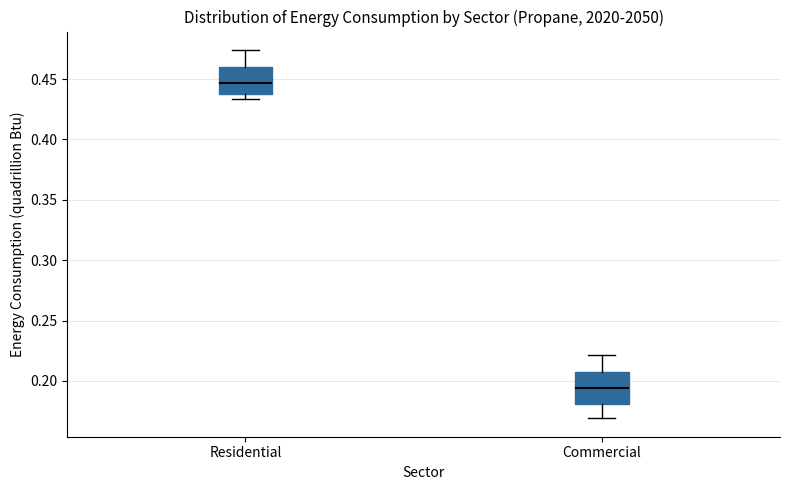

Reading left to right, read every box against the y-axis: the position of its median line, the range the box covers, and the ends of its whiskers. The values are not printed on the chart, so give them approximately, as read against the axis.

Residential: median 0.445, box 0.440 to 0.460, whiskers 0.435 to 0.475
Commercial: median 0.195, box 0.180 to 0.205, whiskers 0.170 to 0.220